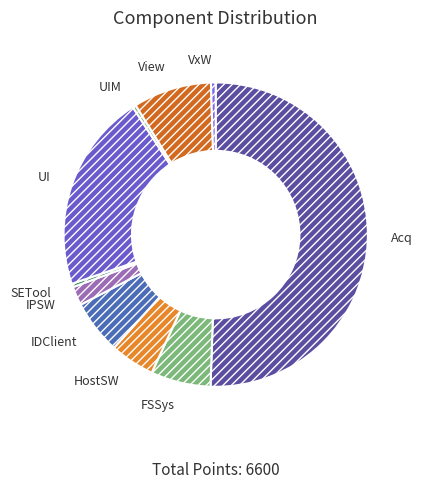

Combined, do VxW and HostSW account for over 50%?

No